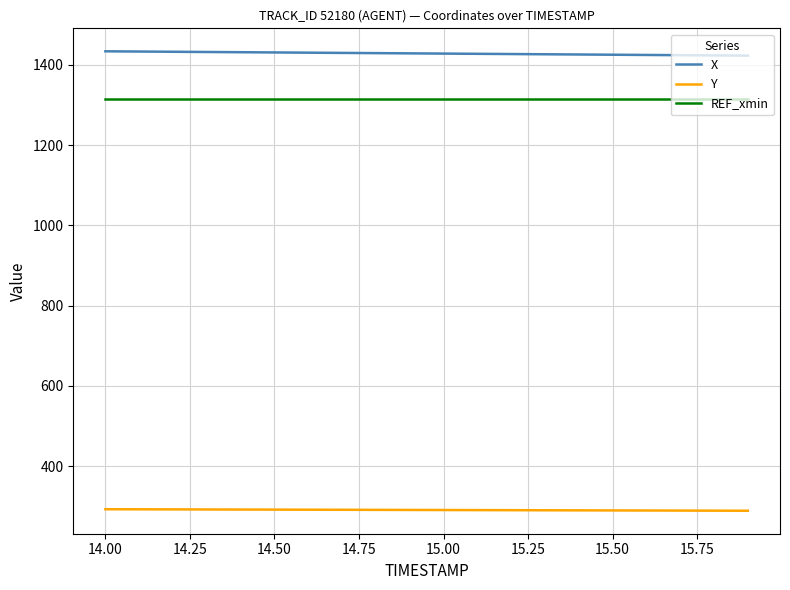

What is the highest value of the Y series?

292.6